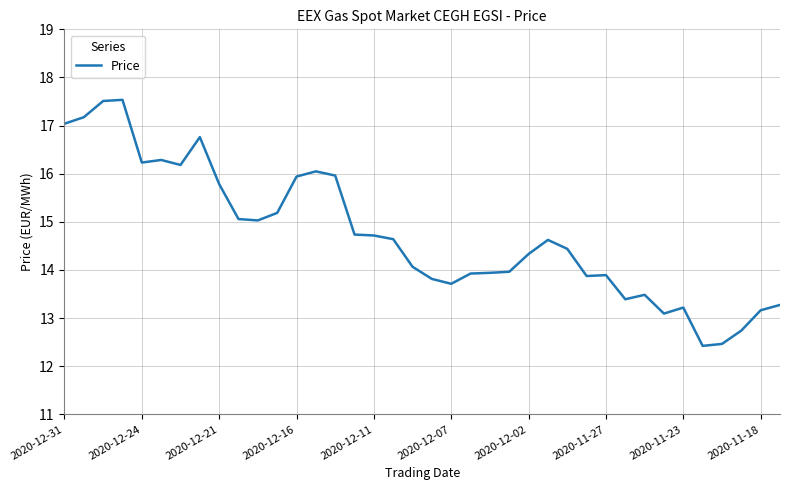

What is the maximum value shown in the chart?

17.5